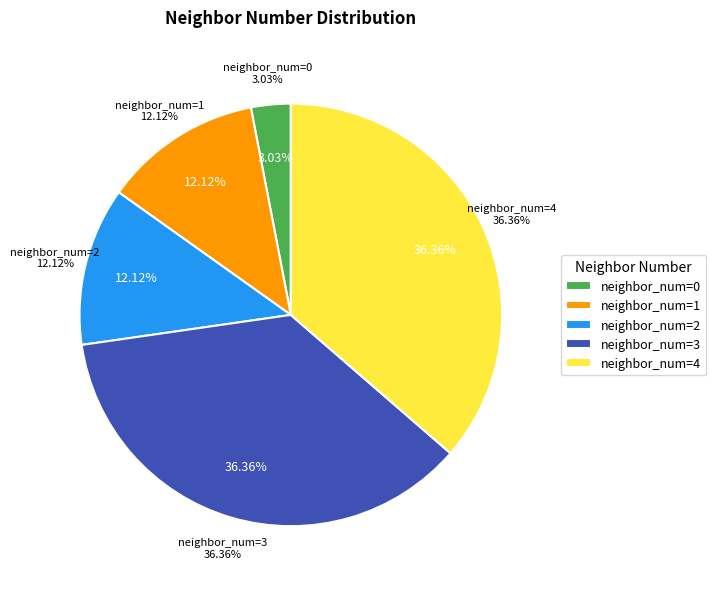

Is it true that 4 is 30% of the pie?

False